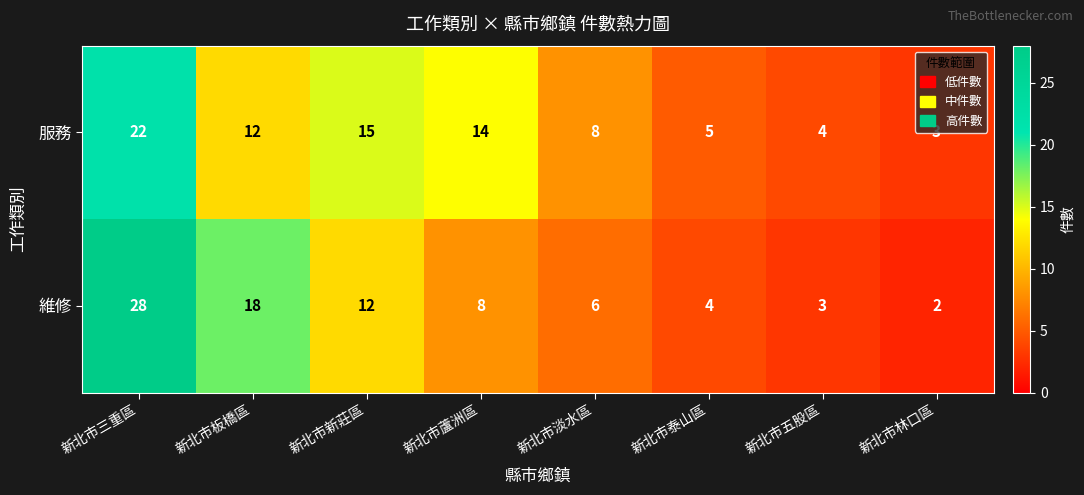

The 服務 series shows 12 at 新北市板橋區. True or false?

True